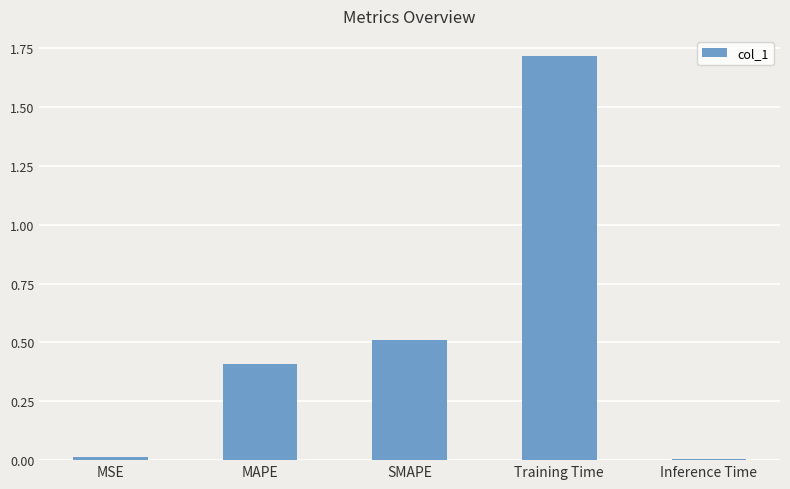

Between Inference Time and SMAPE, which is larger?

SMAPE